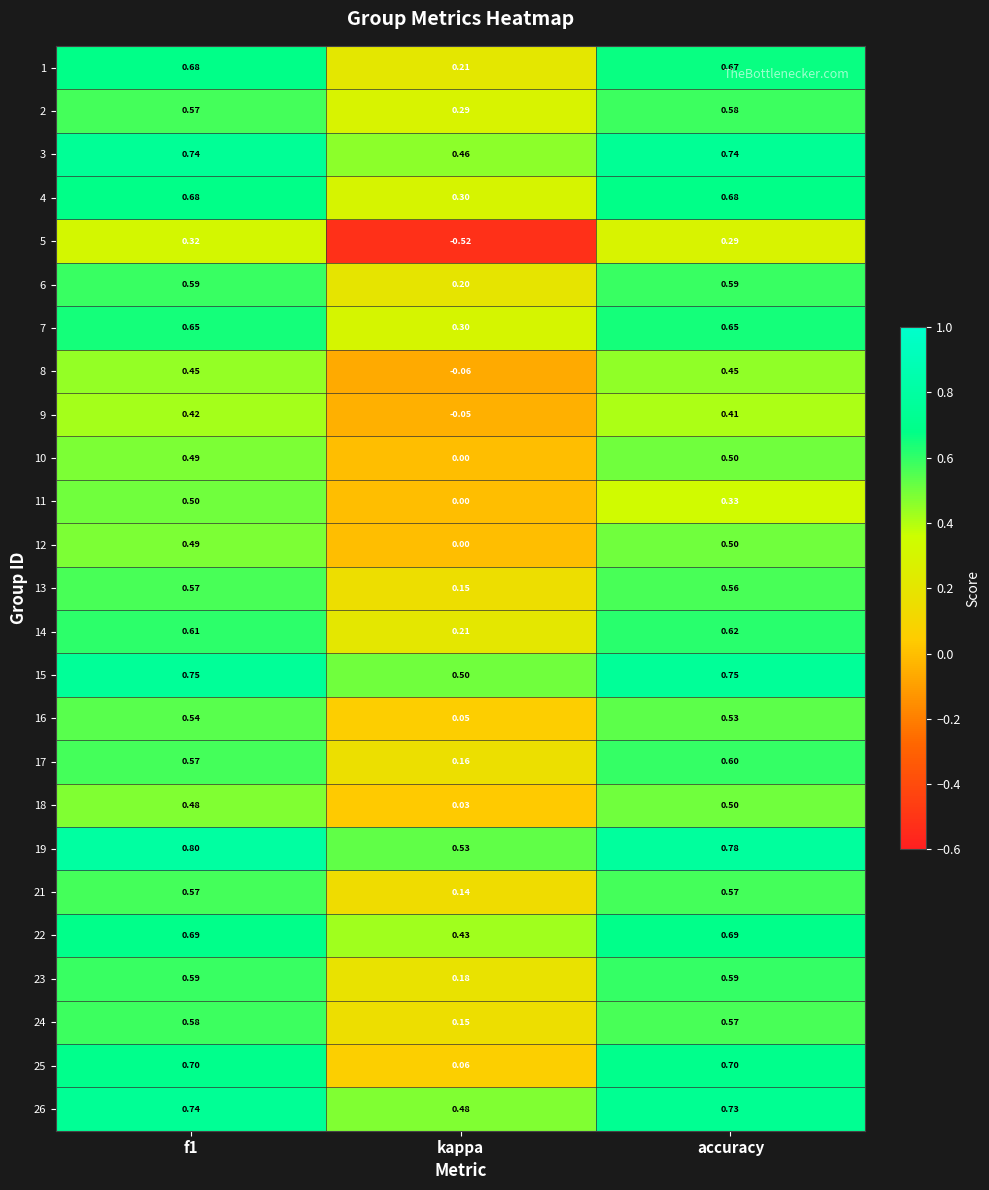

At which label does 18 reach its minimum?

kappa